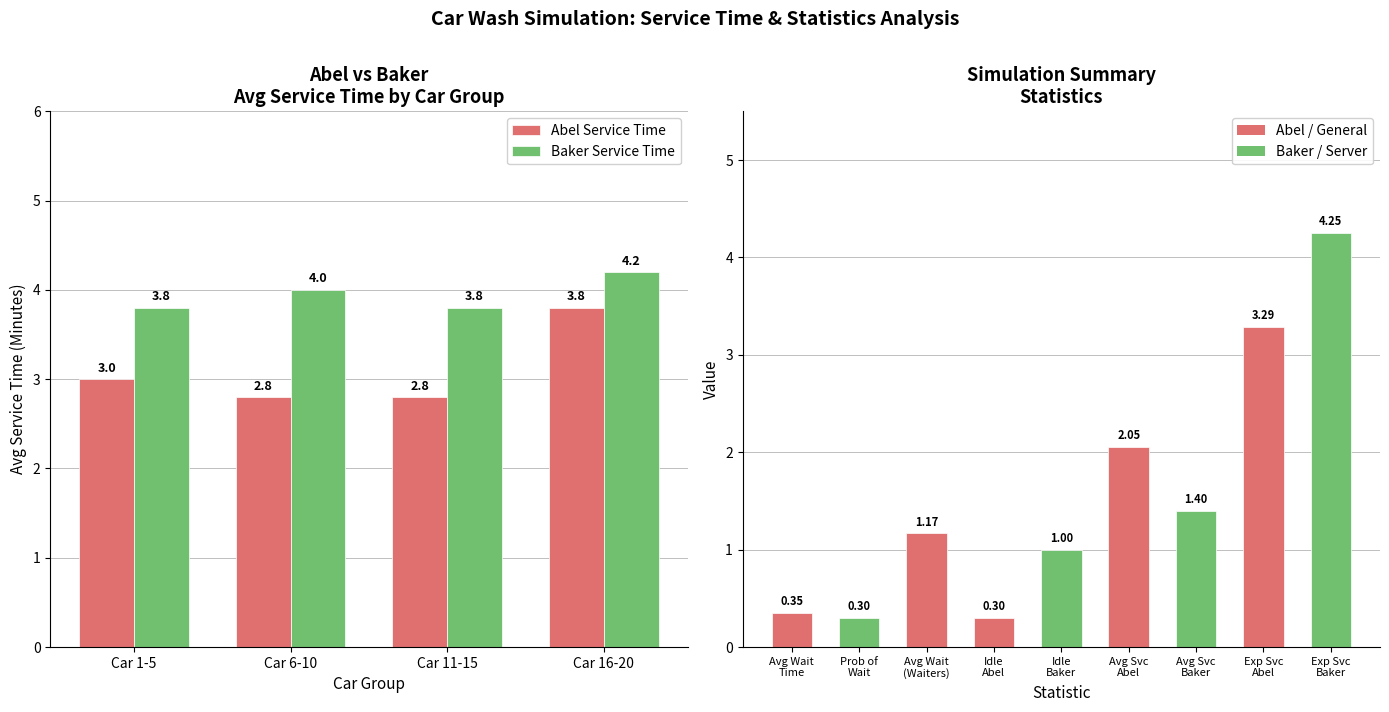

Where is Baker Service Time nearest to the value 4?

Car 6-10